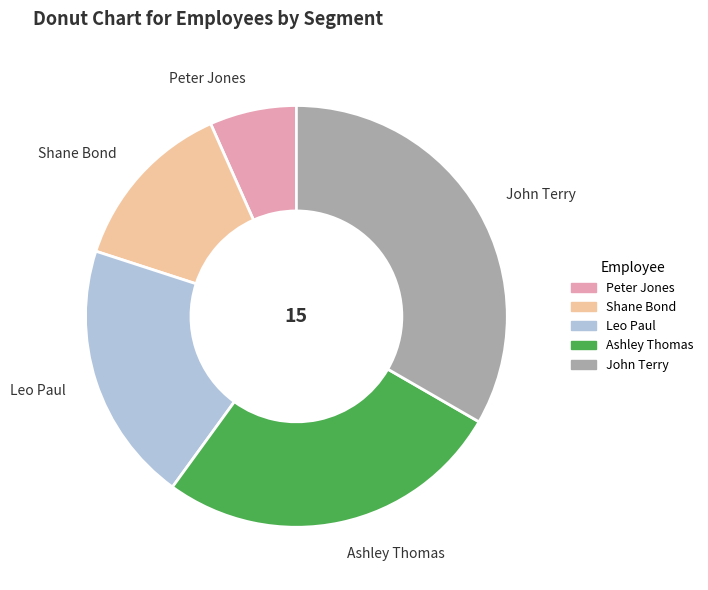

Is it true that Ashley Thomas is 37% of the pie?

False